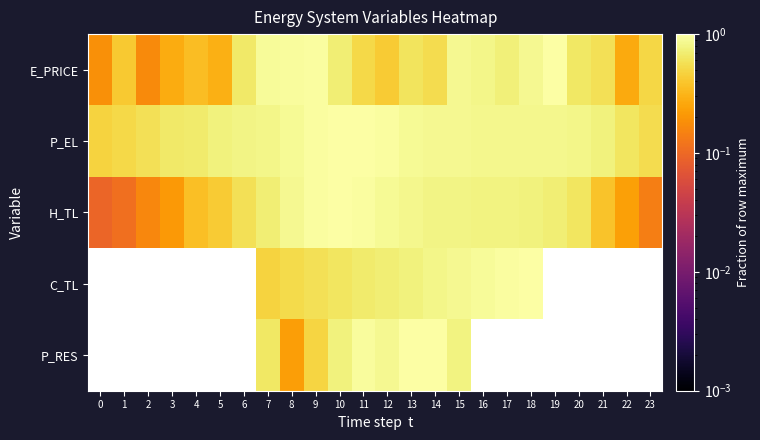

What is the difference between the highest and lowest values at 1?

0.4